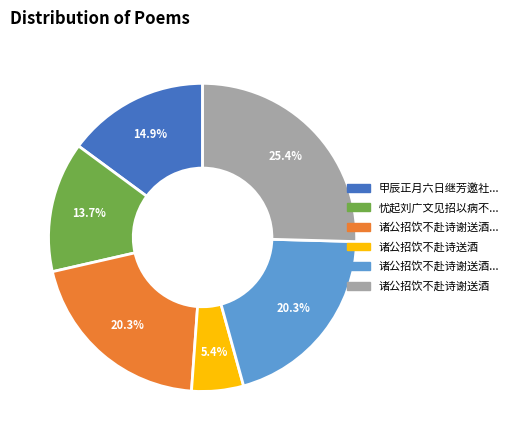

Is there any slice that represents more than half of the pie?

No